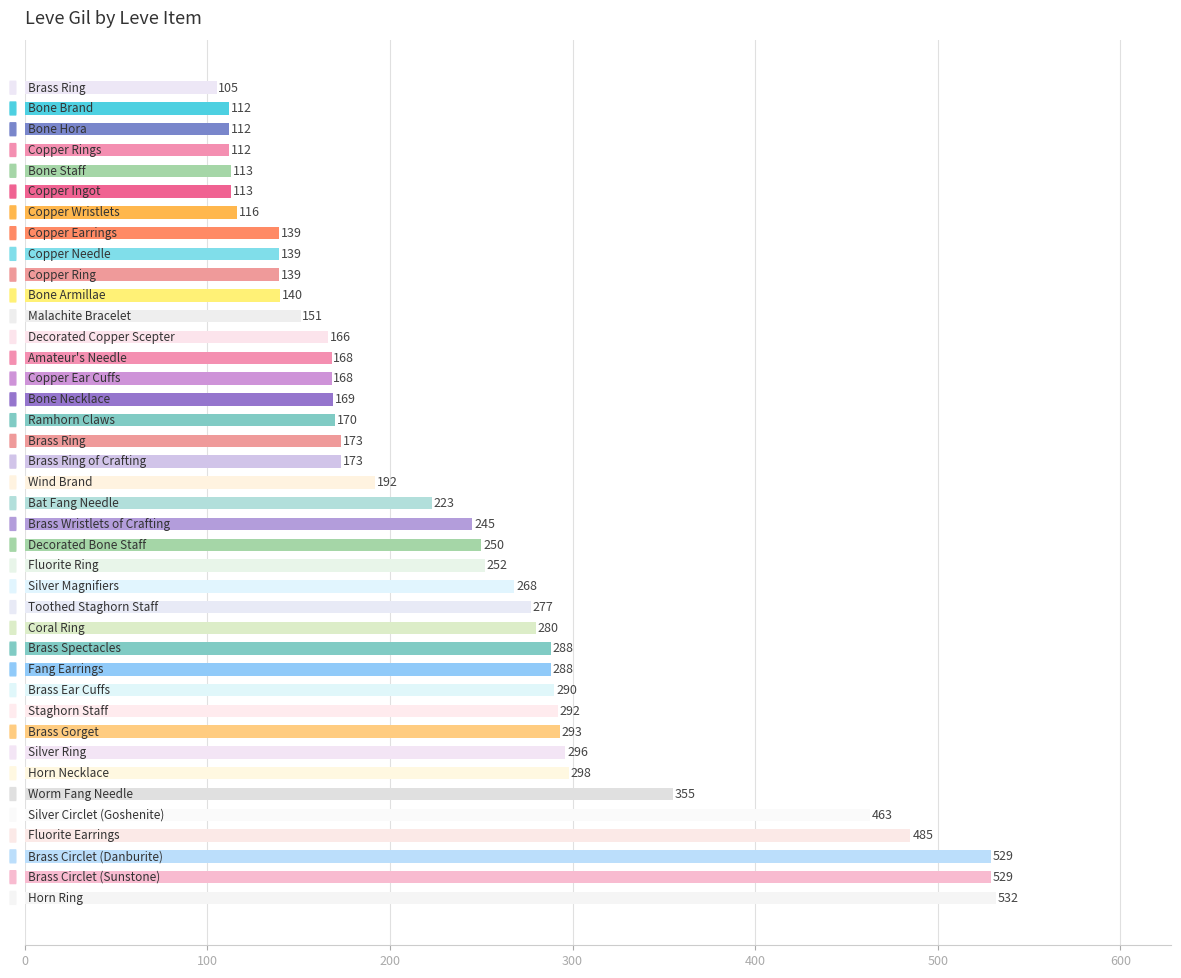

What is the sum of all values?

9603